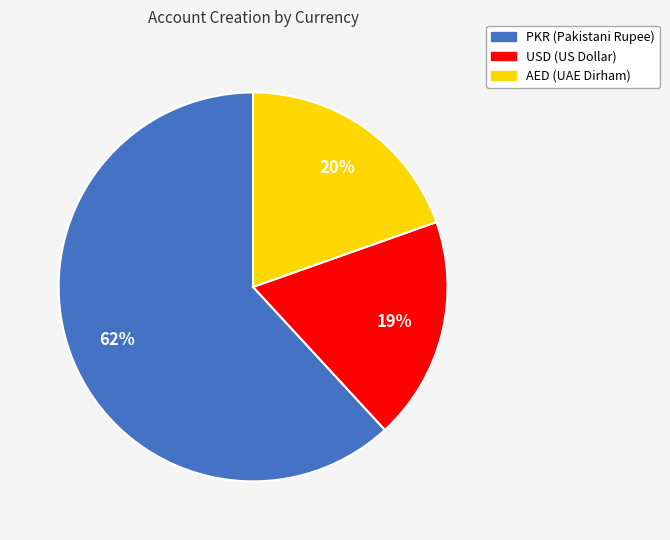

To the nearest percent, what portion does USD represent?

19%